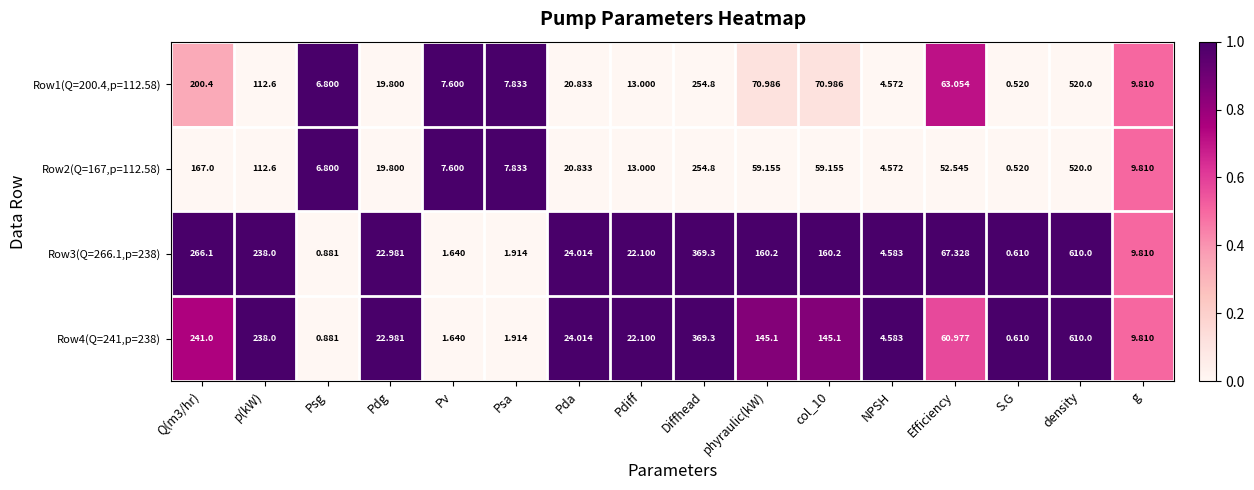

Which series changed the most between p(kW) and phyraulic(kW)?

Row4(Q=241,p=238)